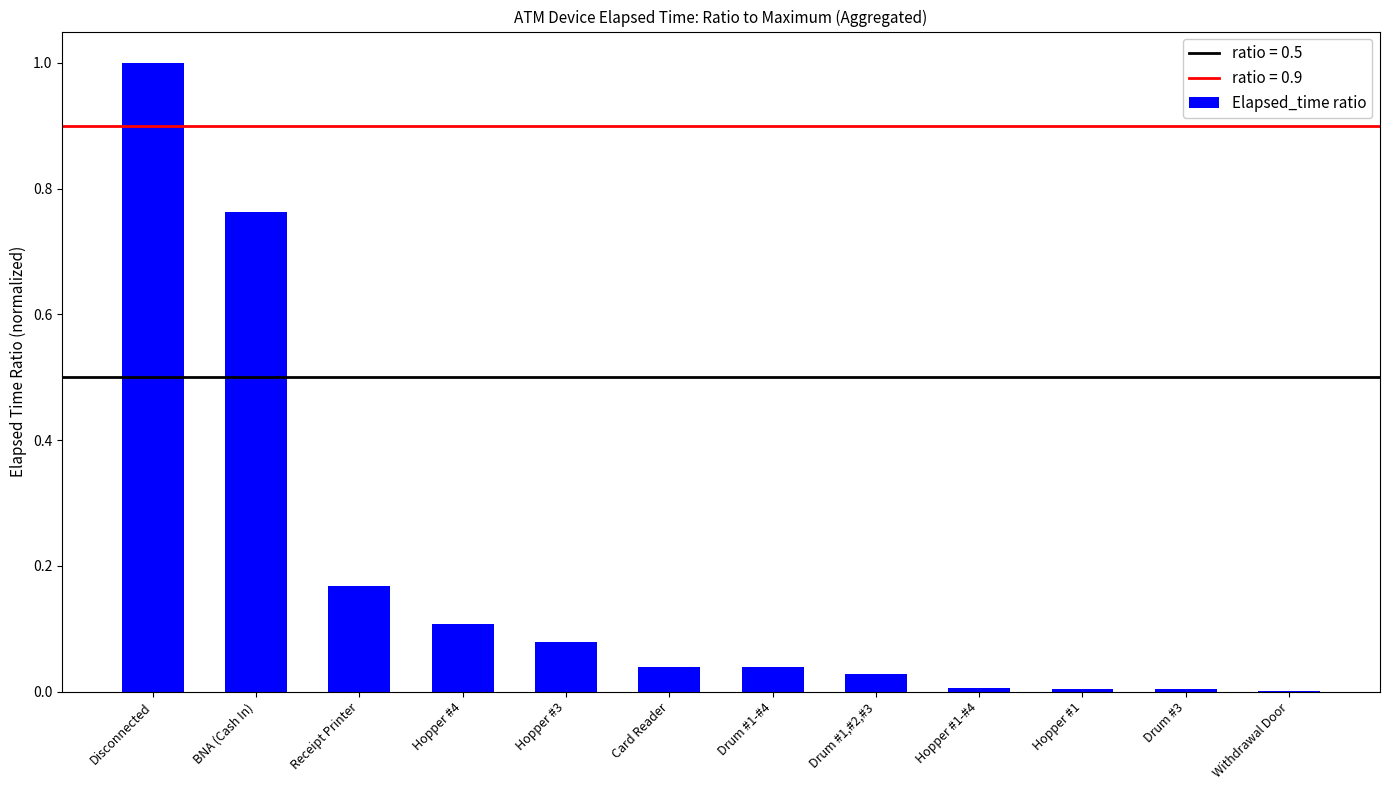

What is the sum of all values?

2.2